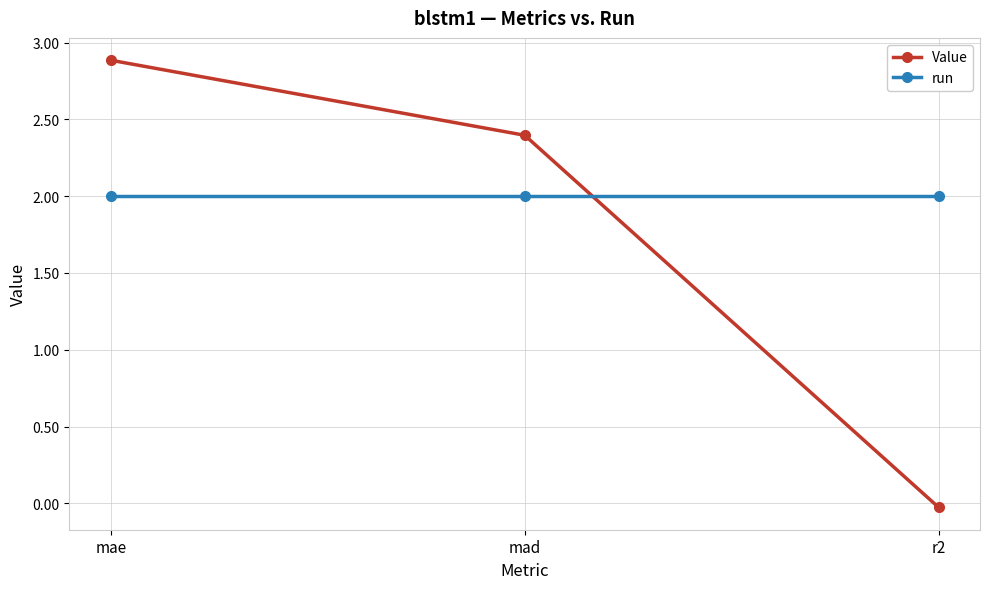

Rank the series at mae from highest to lowest value.

Value, run